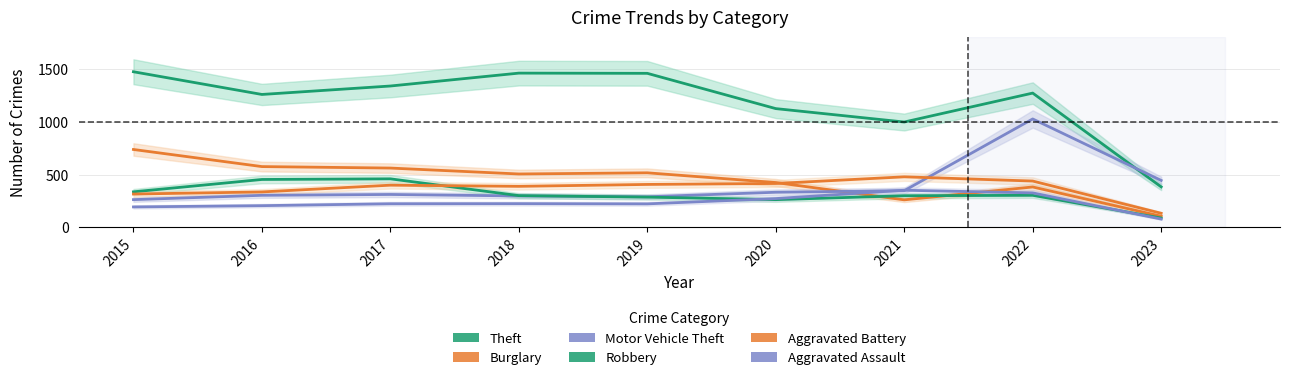

What is the difference between the maximum and minimum values in the Theft series?

1090